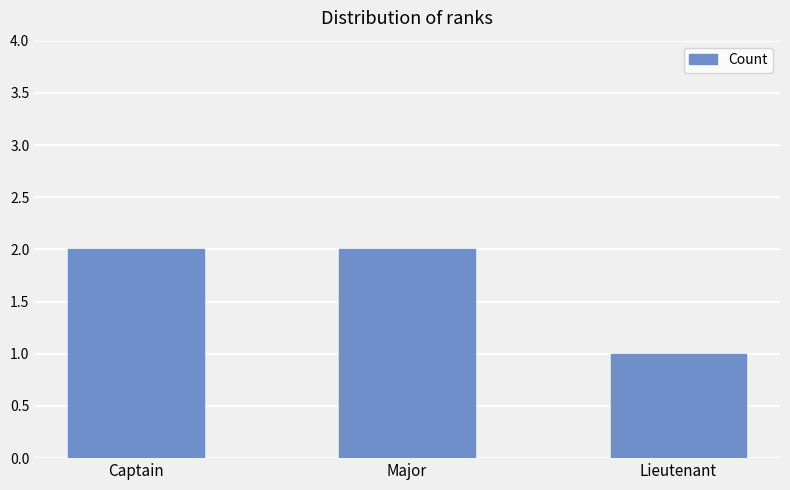

Approximately how many times larger is the value at Captain compared to Major?

1.0